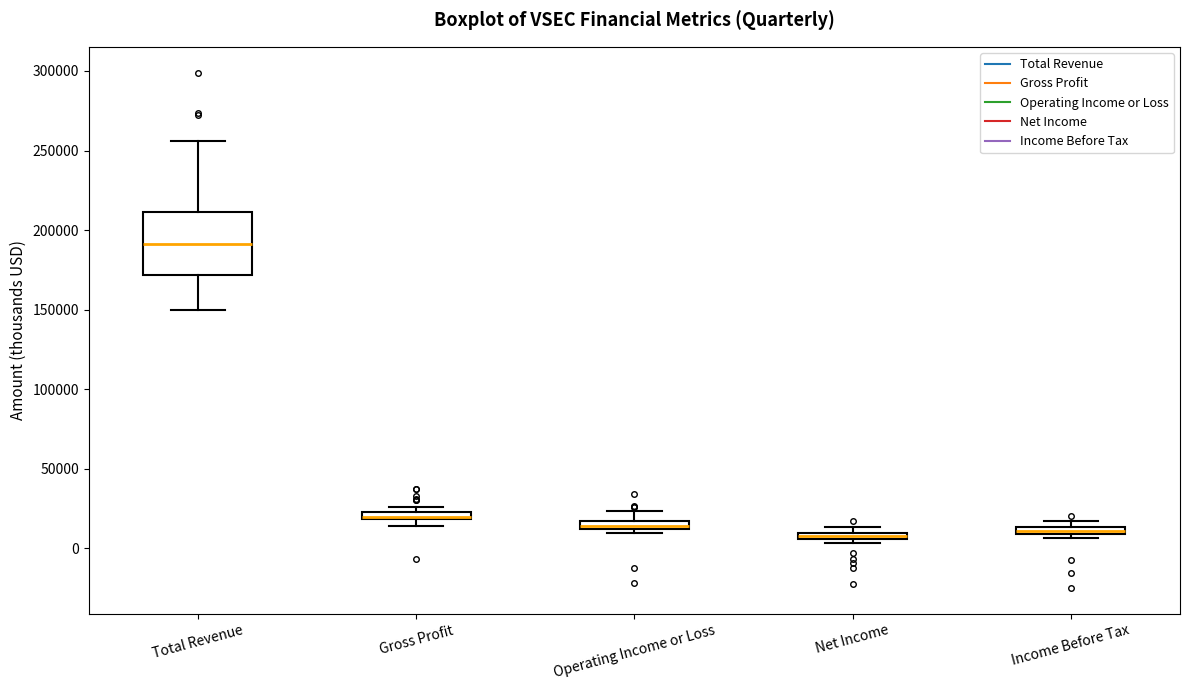

Which box is the tallest, from its lower edge to its upper edge?

Total Revenue